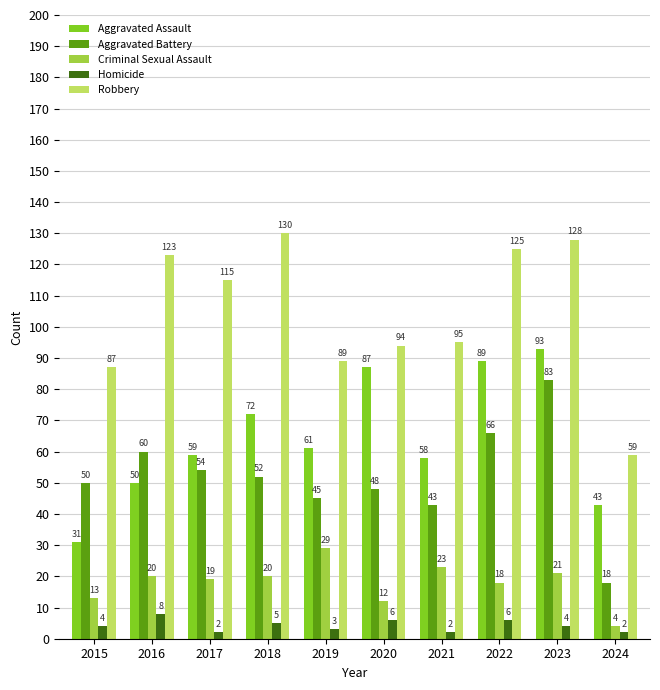

What is the difference between the highest and lowest values at 2023?

124